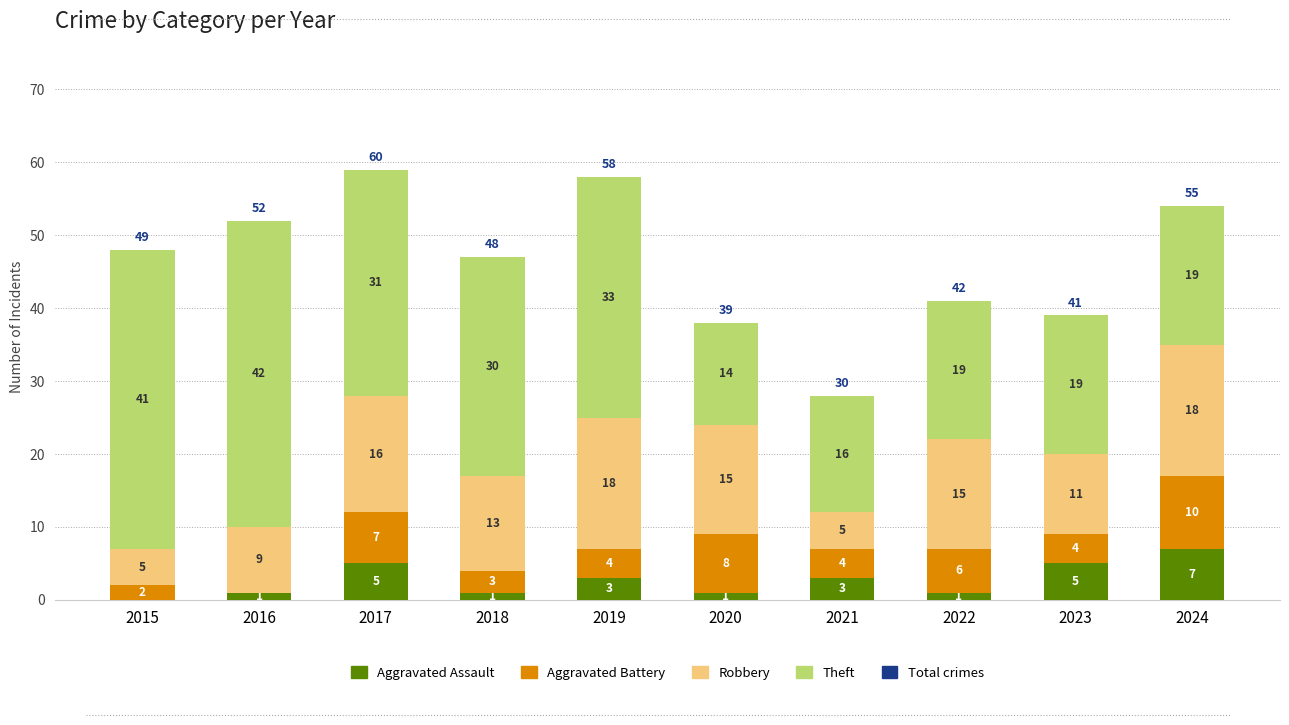

At which label does Aggravated Assault reach its peak?

2024